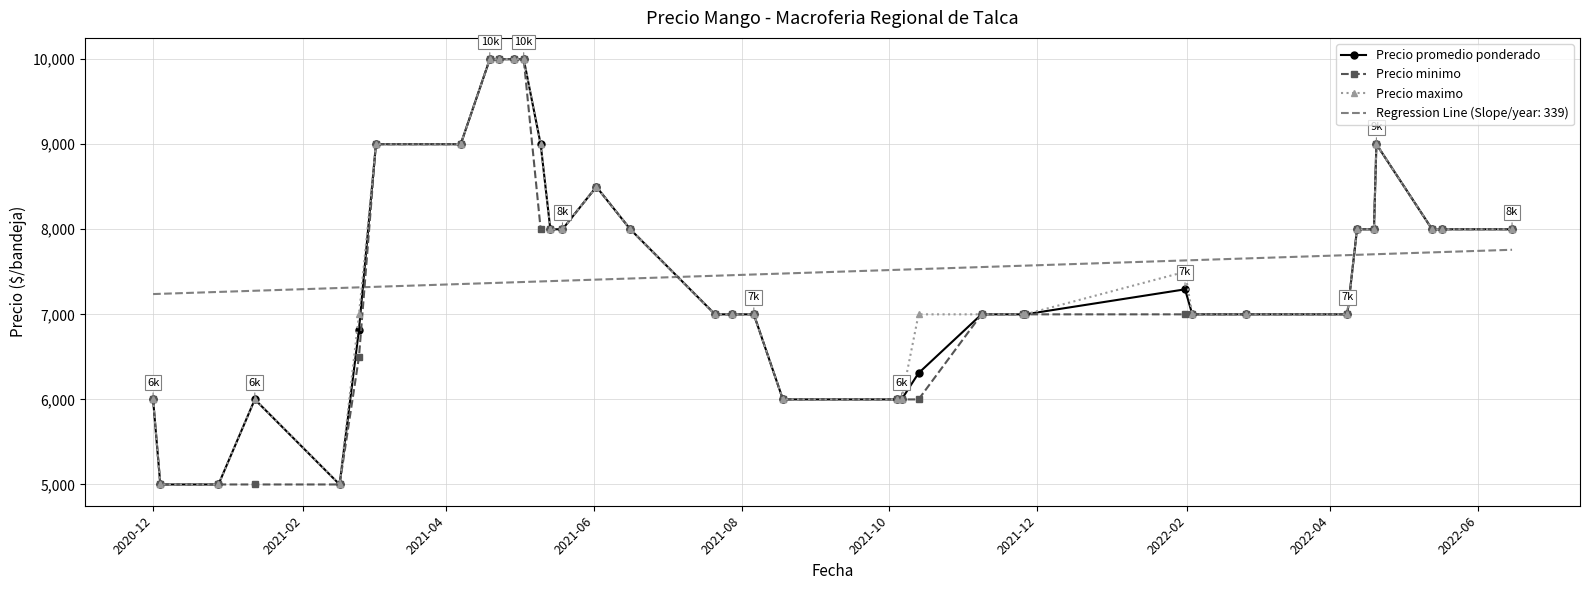

How many values in the Precio maximo series are below 7000?

8